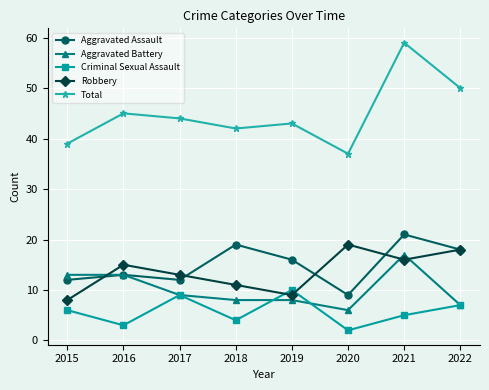

What is the smallest value displayed?

2